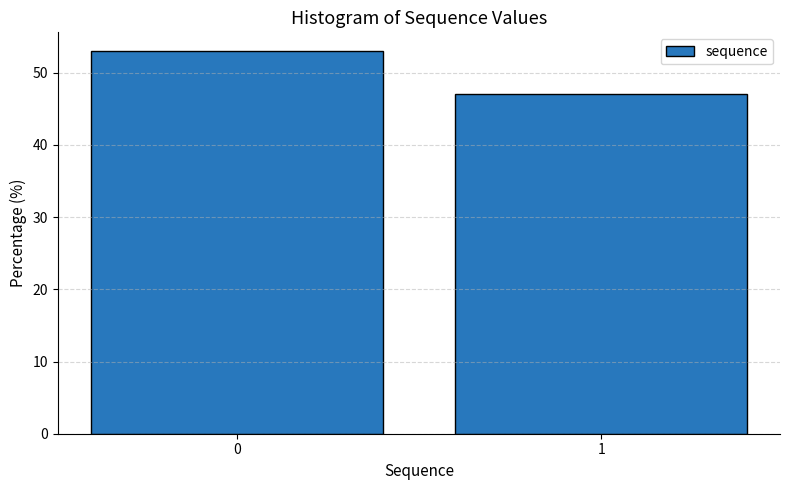

Reading right to left, extract all data points from this chart.

47.1	52.9